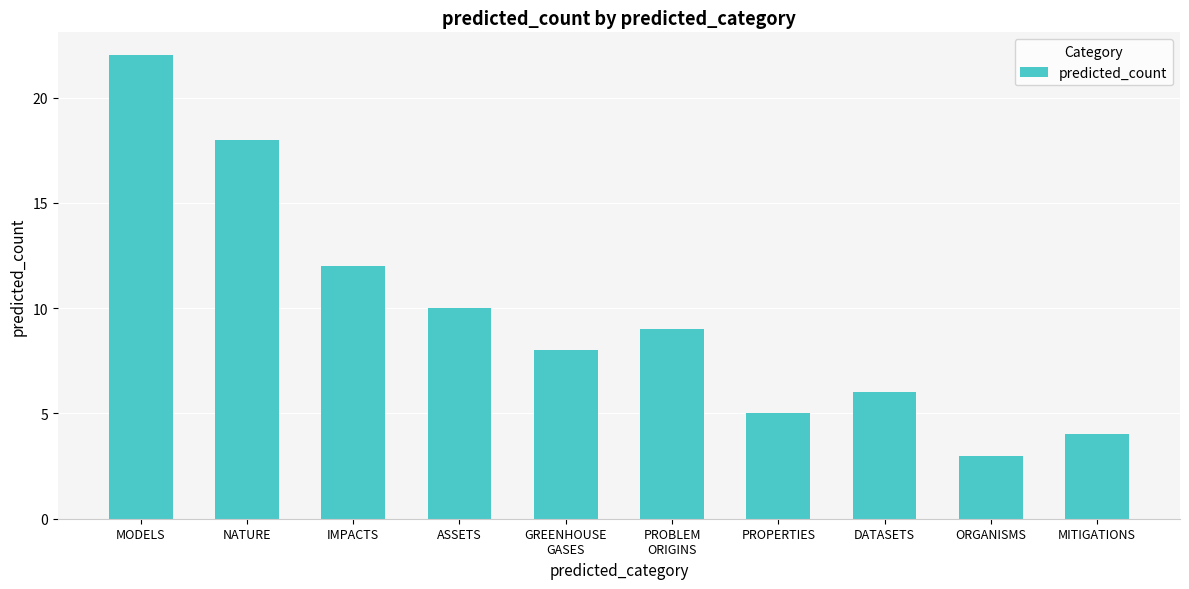

At which label is the value closest to 12?

IMPACTS